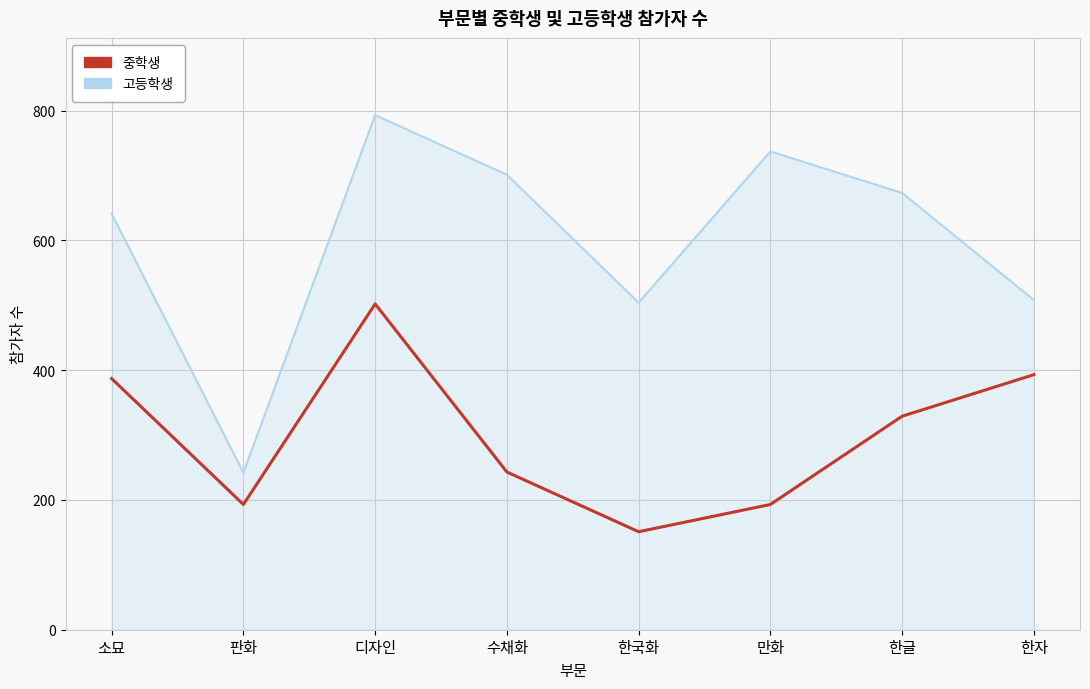

Reading left to right, extract all data points from this chart.

중학생: 소묘=387	판화=193	디자인=502	수채화=243	한국화=151	만화=193	한글=329	한자=393
고등학생: 소묘=641	판화=242	디자인=793	수채화=701	한국화=504	만화=737	한글=673	한자=508